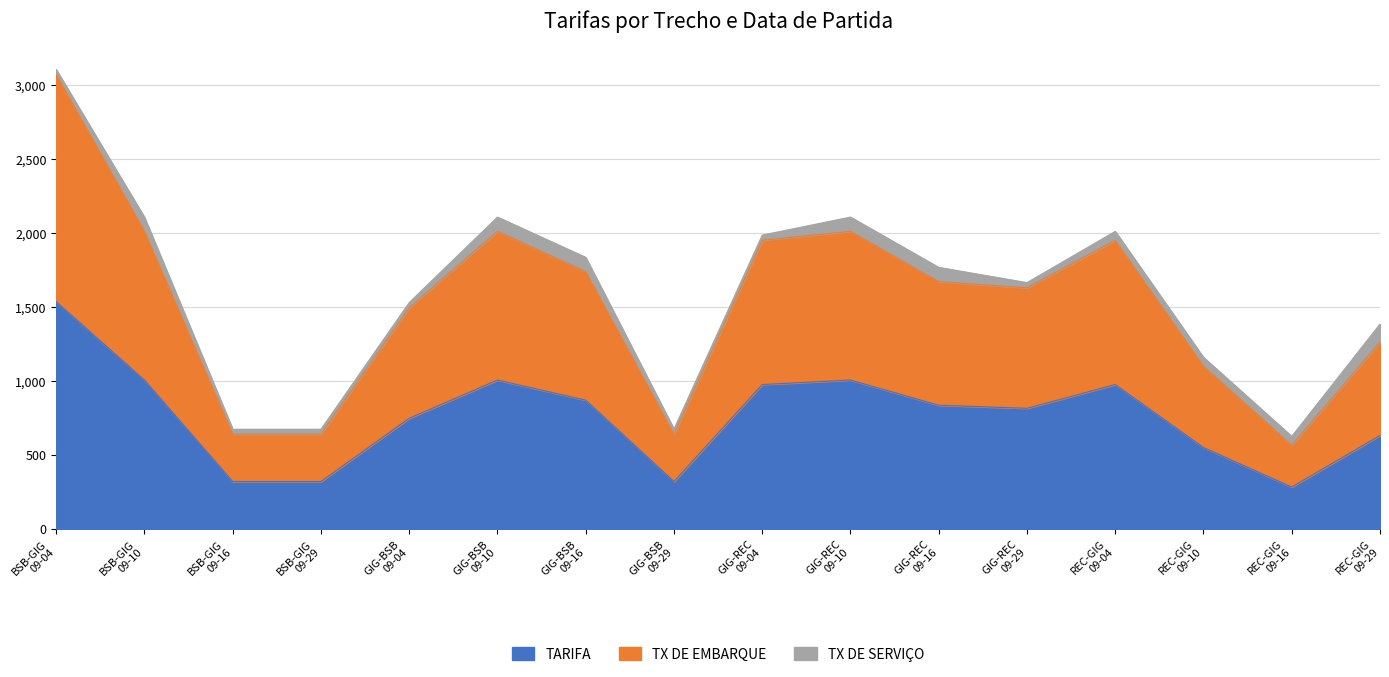

At which label is TARIFA closest to 908?

GIG-BSB
09-16